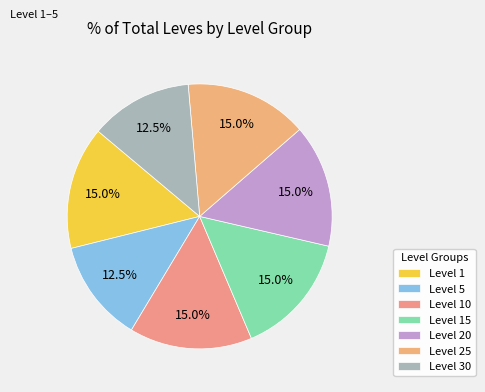

What is the ratio of the value at Level 1 to the value at Level 20?

1.0